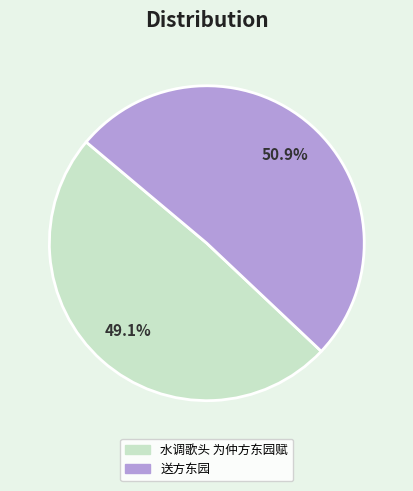

Is there a majority slice in this chart?

Yes